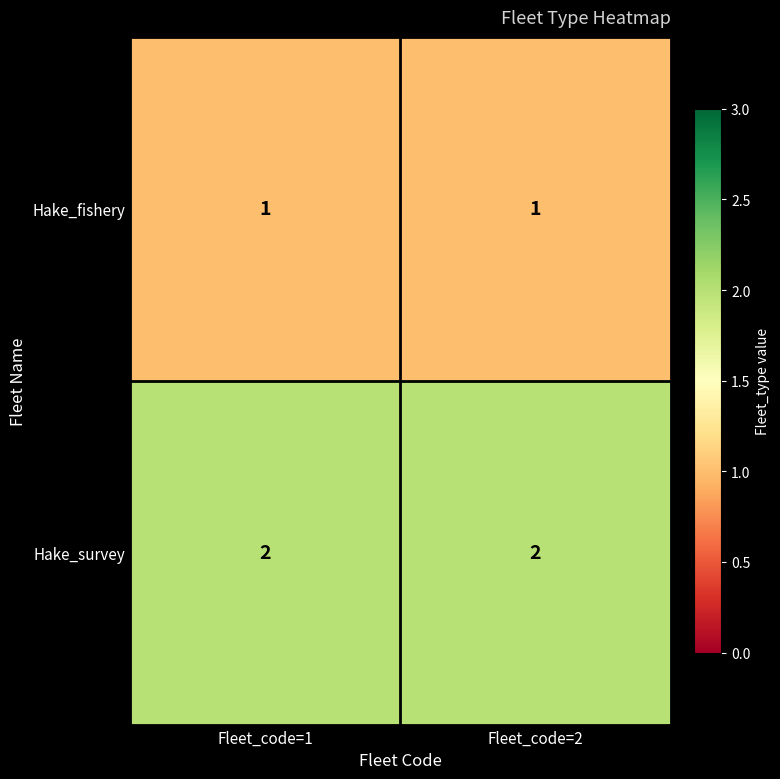

Reading left to right, list all the values displayed in this chart.

Hake_fishery: 1	1
Hake_survey: 2	2